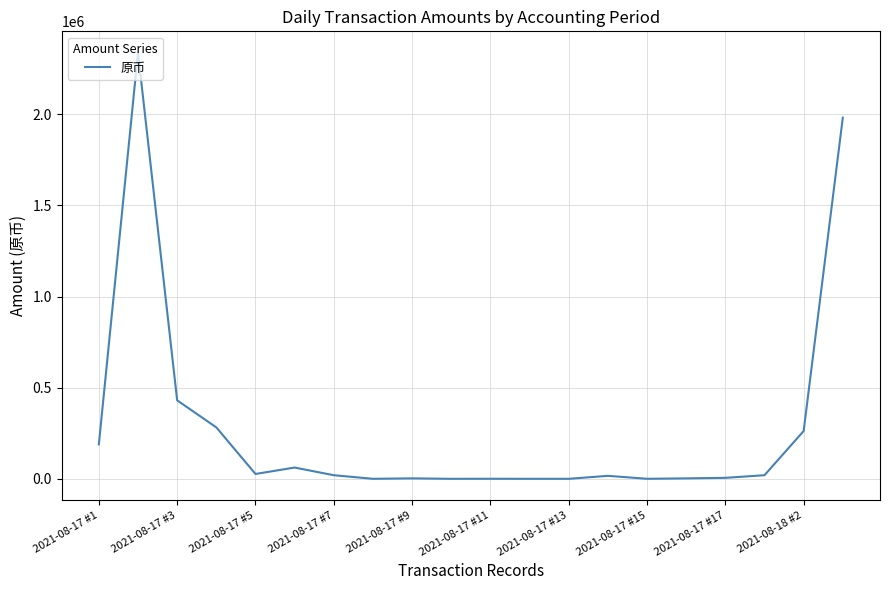

True or false: the data has more than 1 interior local peaks.

True